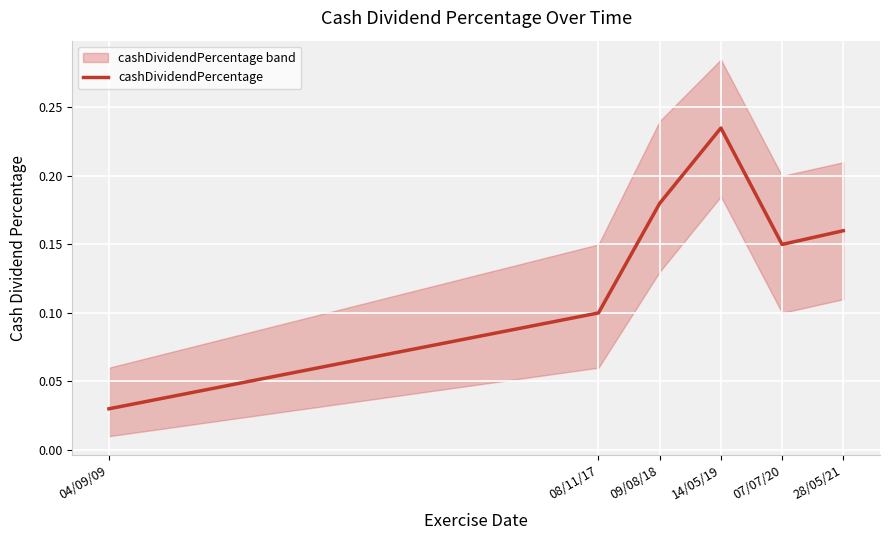

What is the value of the 2nd point from the left?

0.1